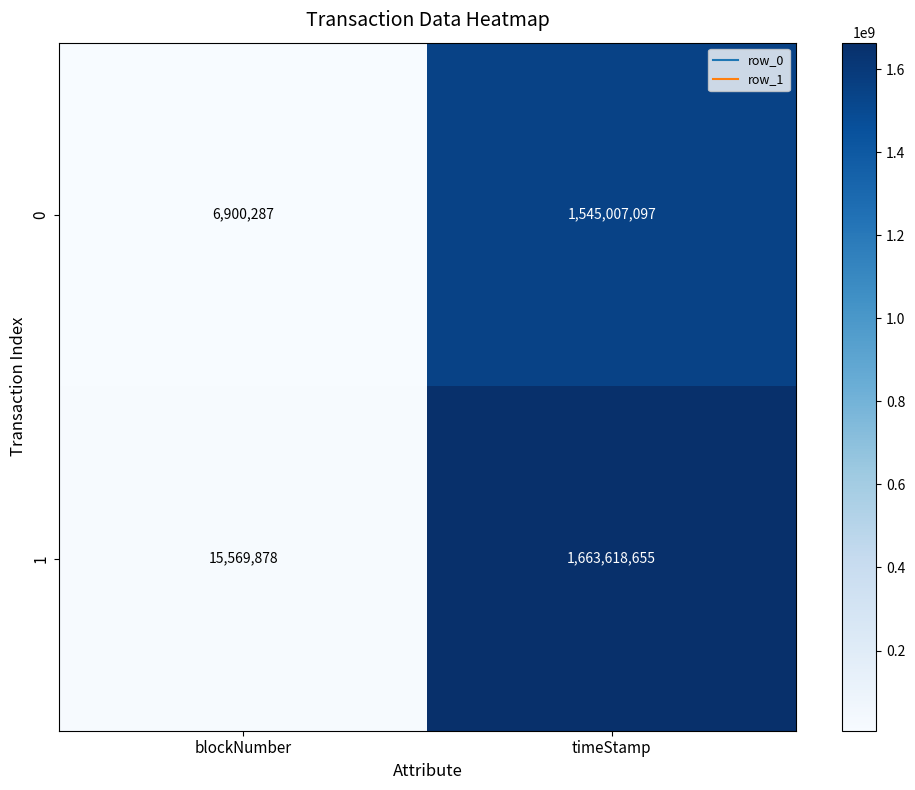

Is it true that 0 equals 6900287 at blockNumber?

True